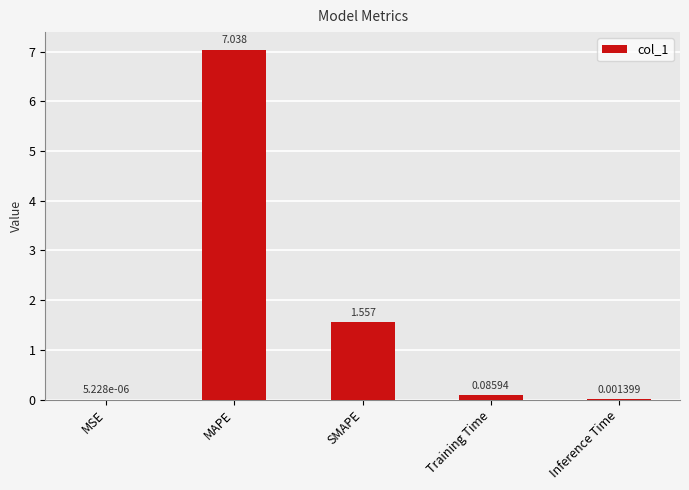

Where is the data nearest to the value 3?

SMAPE